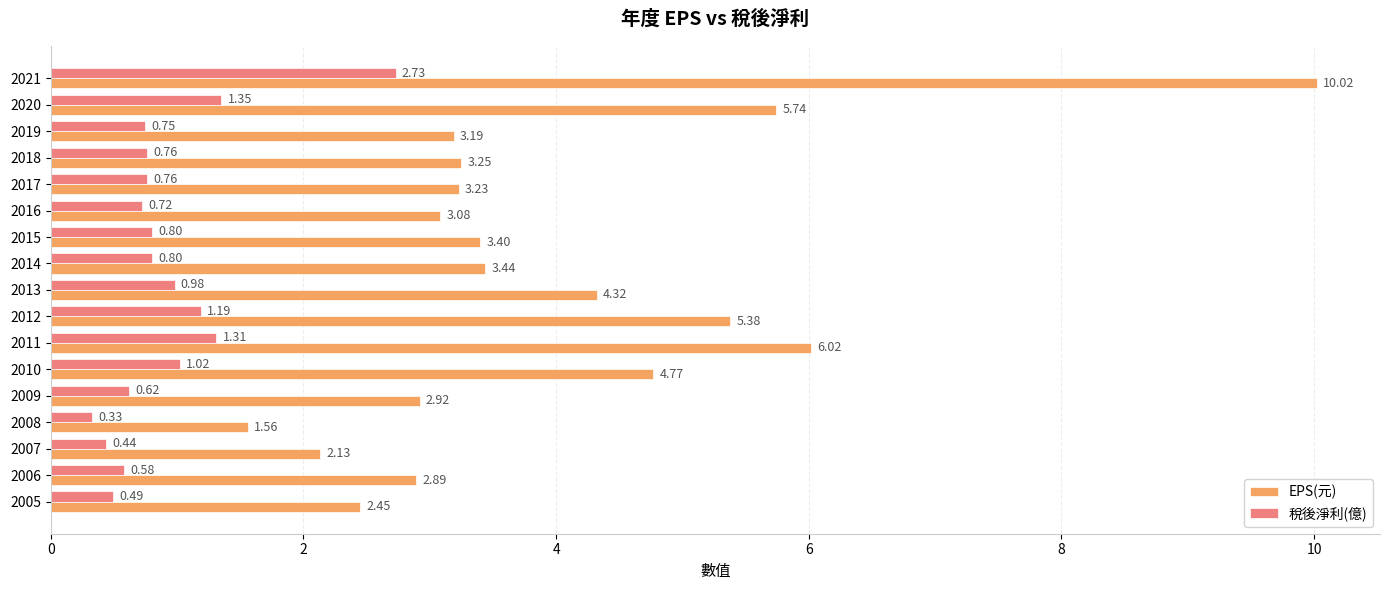

Which category has the lowest value across all series?

2008